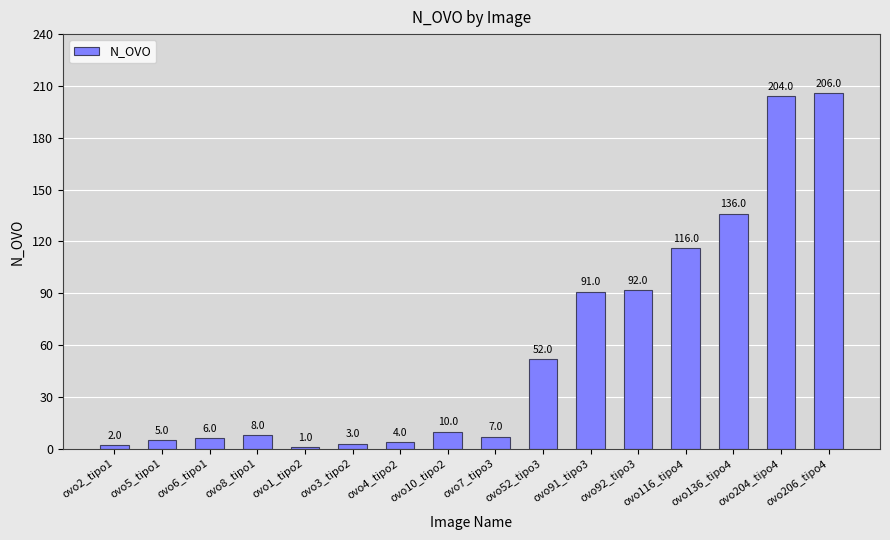

The value at ovo5_tipo1 is 5. True or false?

True